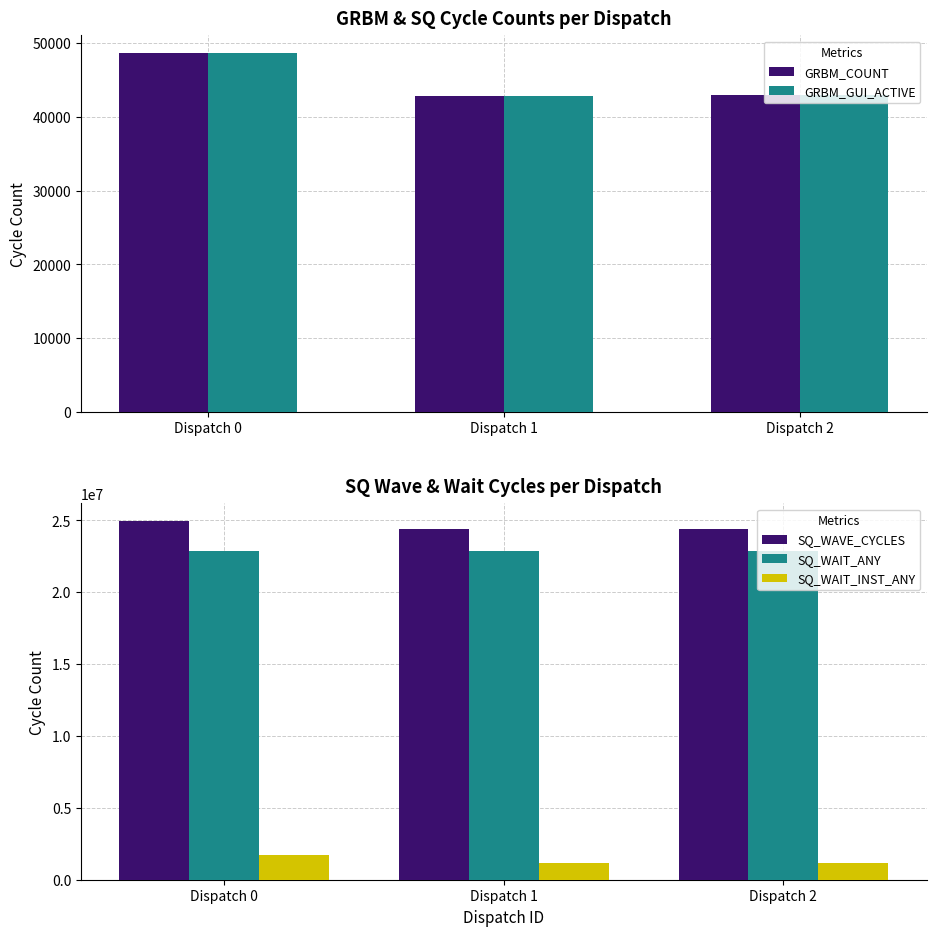

Which series has the widest spread of values?

SQ_WAVE_CYCLES